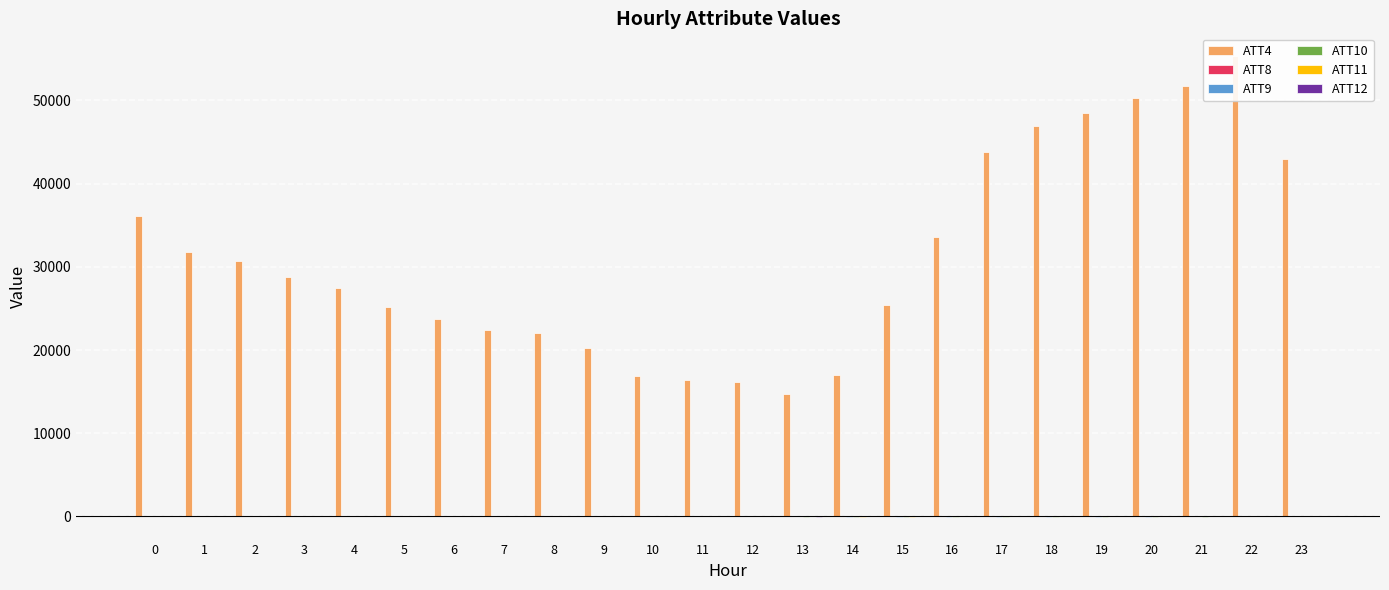

Which series has the widest spread of values?

ATT4